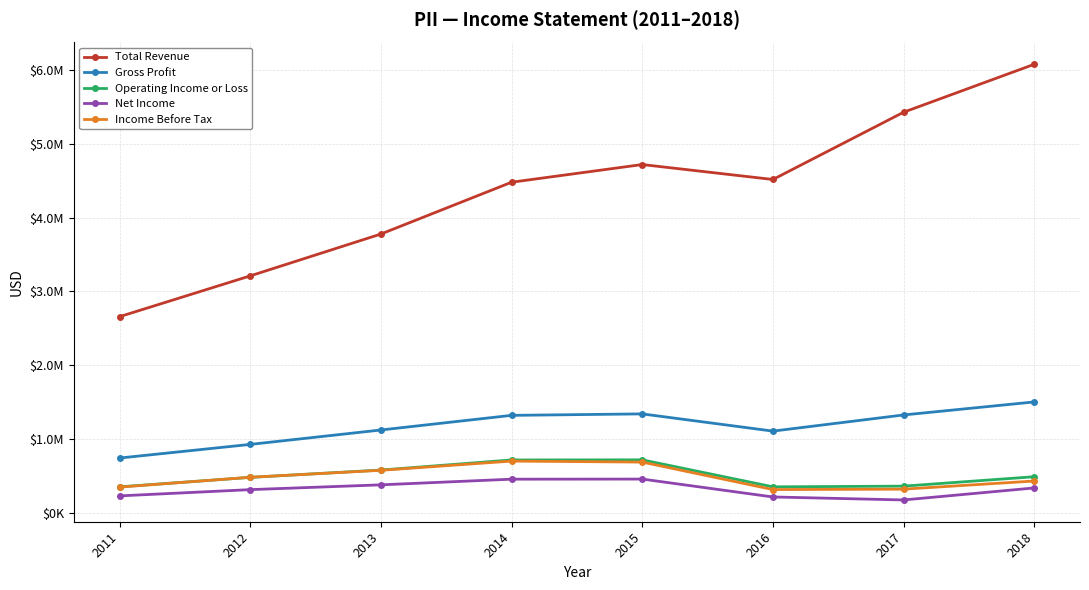

What is the average value of the Operating Income or Loss series?

504300